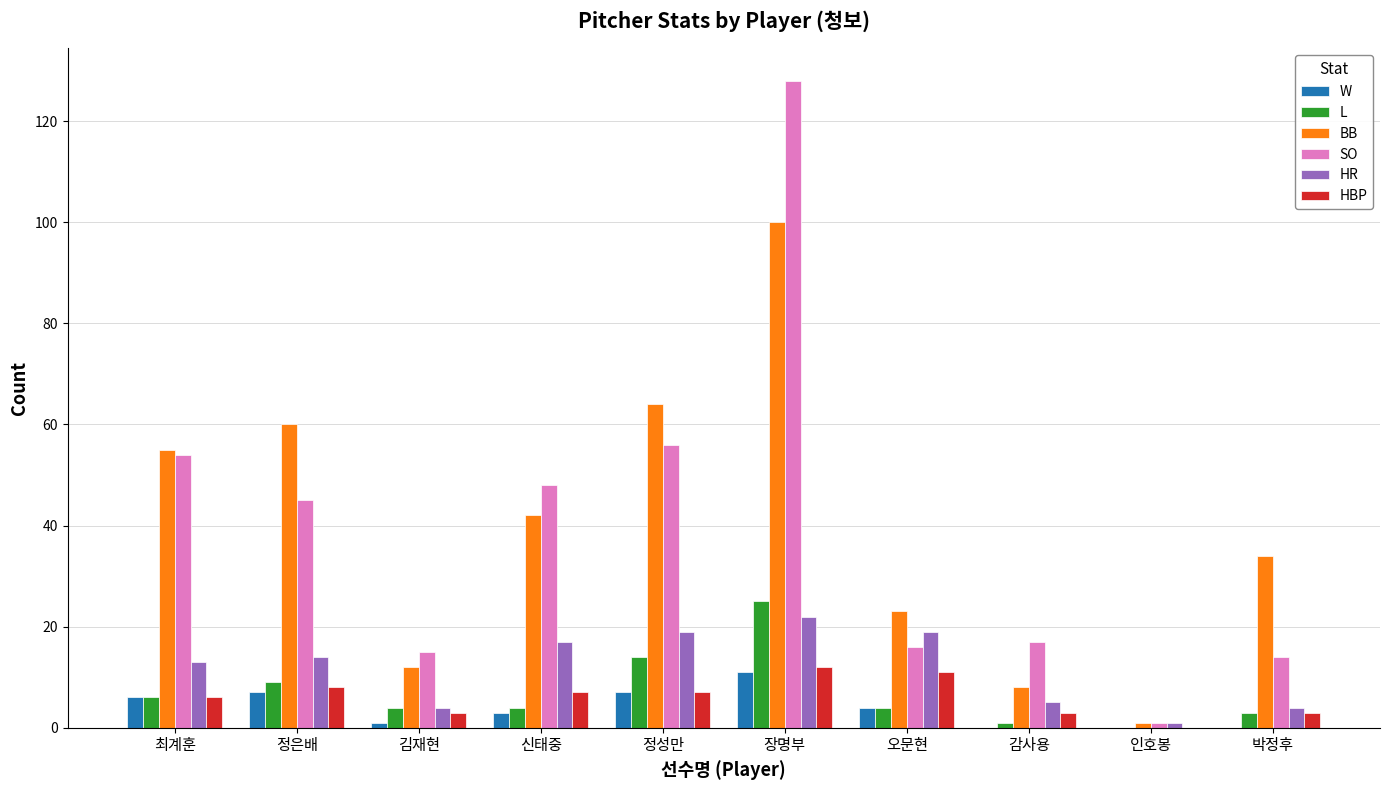

What is the total value across all series at 오문현?

77